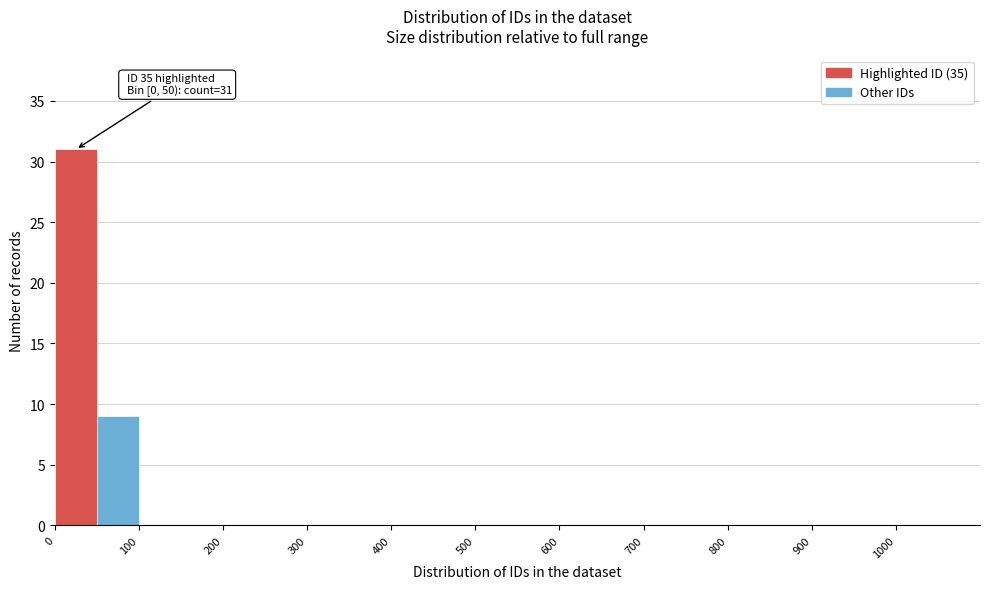

Which range on the x-axis has the tallest bar?

0 to 50